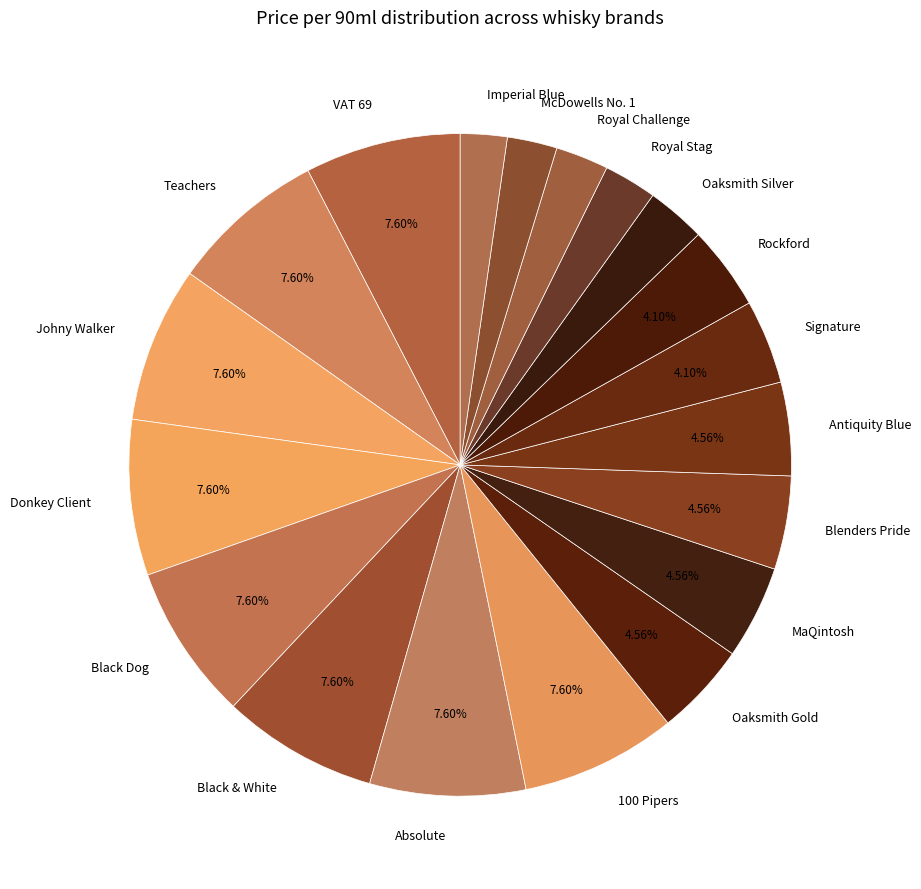

Is Royal Stag the majority of the pie?

No